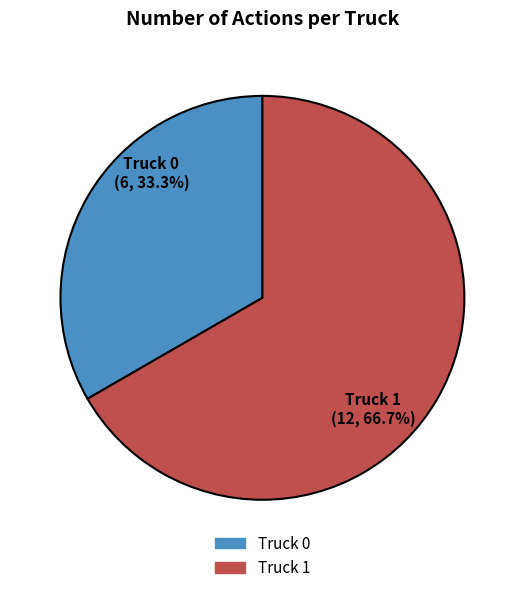

Which category has the smallest portion of the pie?

Truck 0